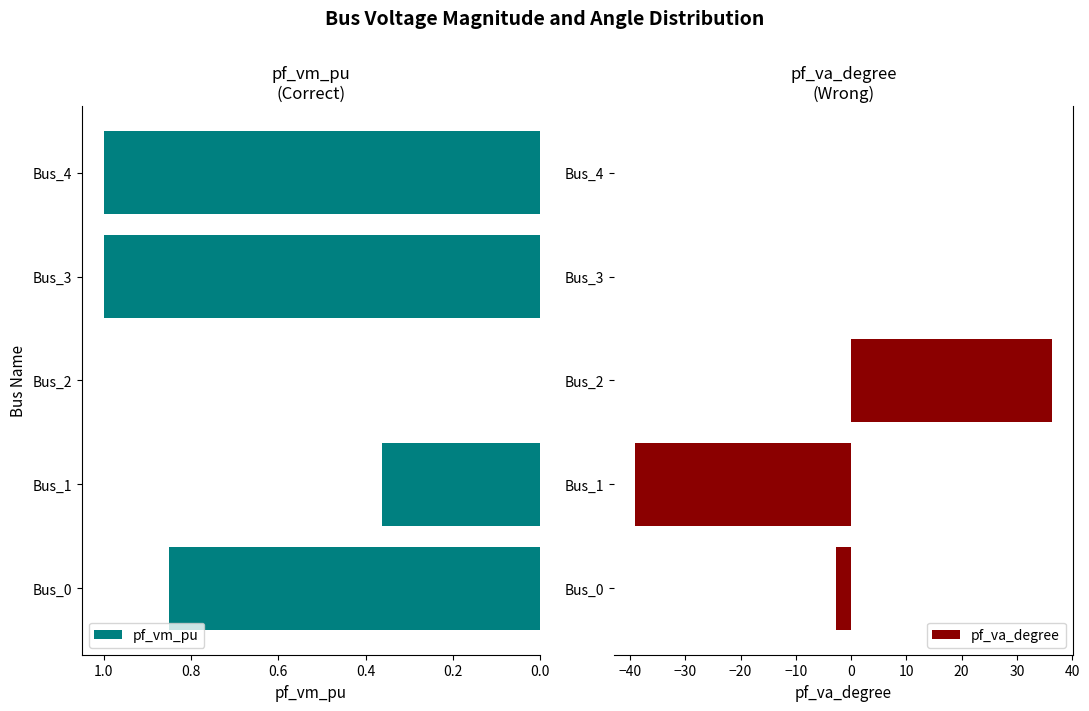

True or false: pf_vm_pu has a value of 0.0 at Bus_2.

True